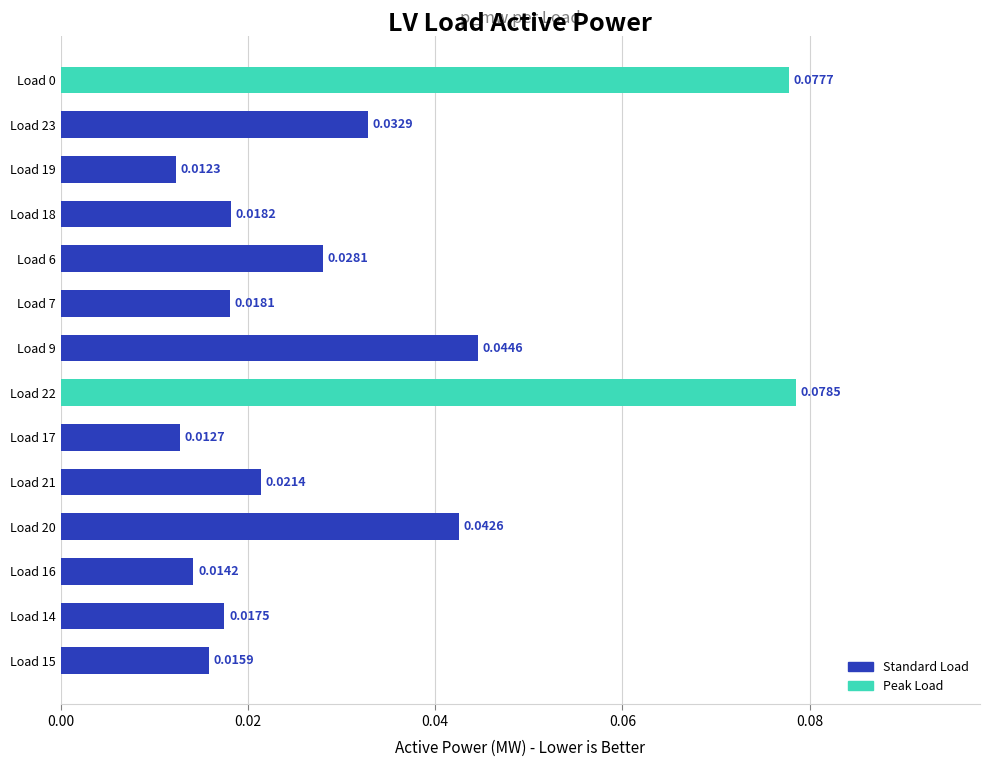

Which has a higher value, Load 17 or Load 23?

Load 23